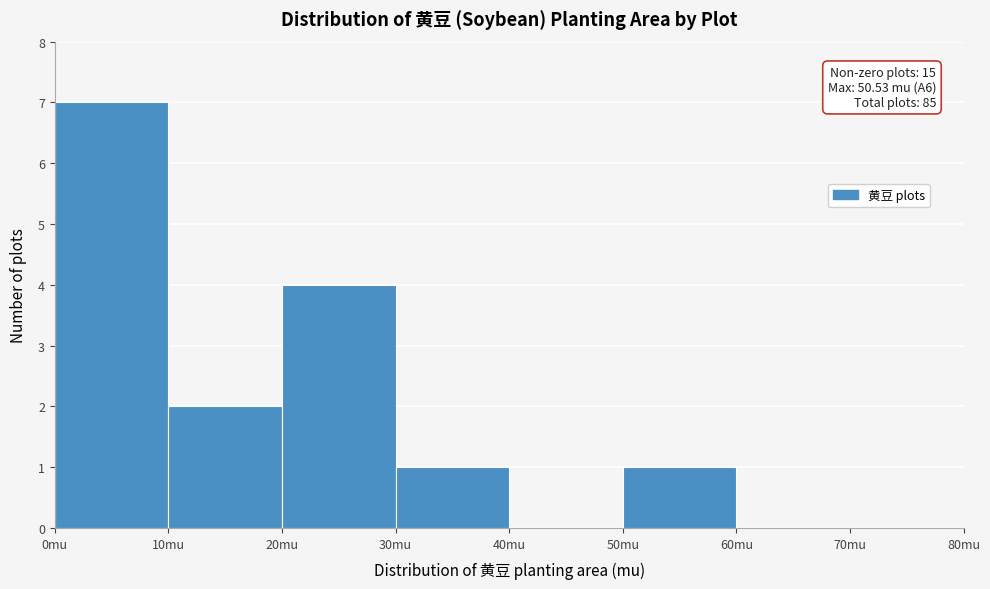

Over which range of the x-axis is the bar tallest?

0 to 10